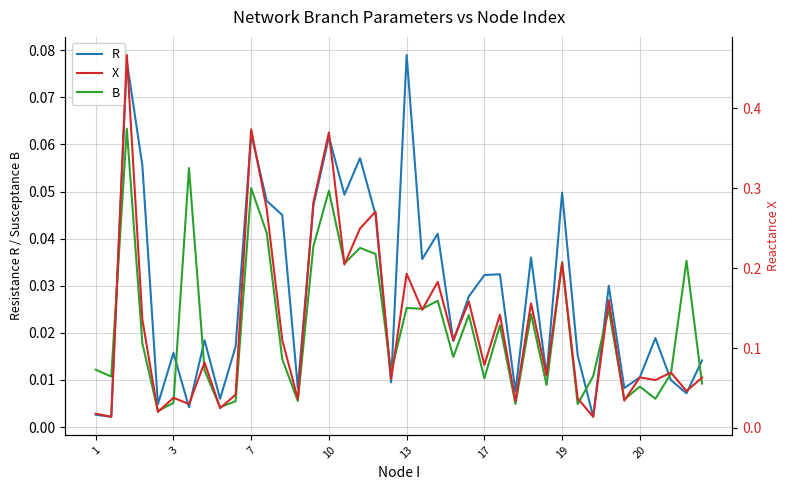

What is the difference between the maximum and minimum values in the X series?

0.5